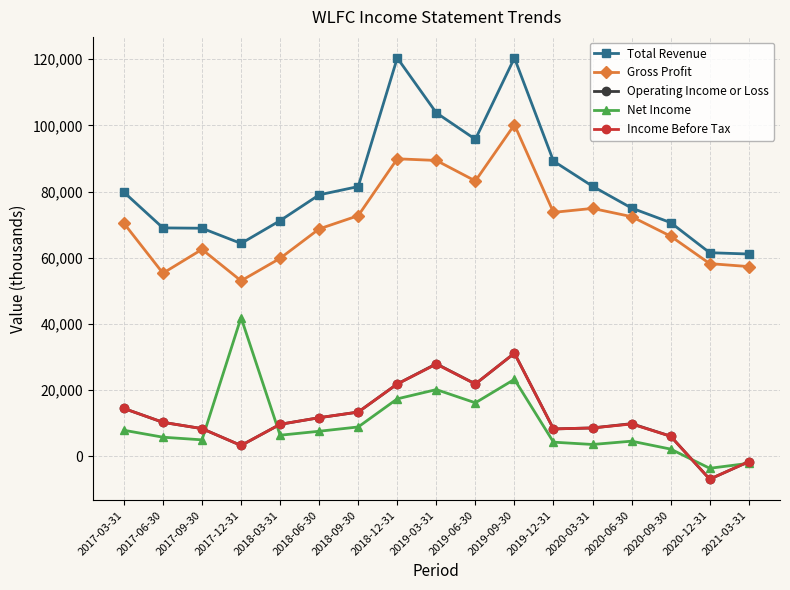

Which category has the lowest value in the Operating Income or Loss series?

2020-12-31